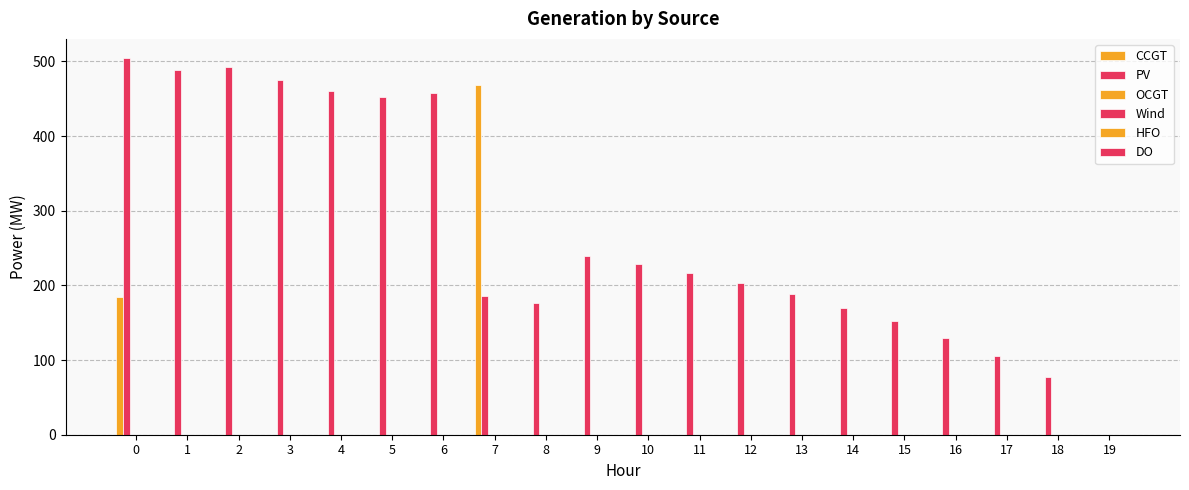

How many positive values does the PV series have?

19